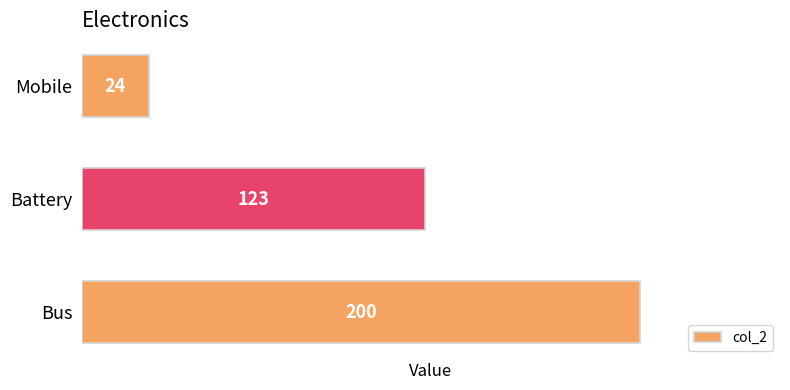

Count the values in the range 24 to 200.

3